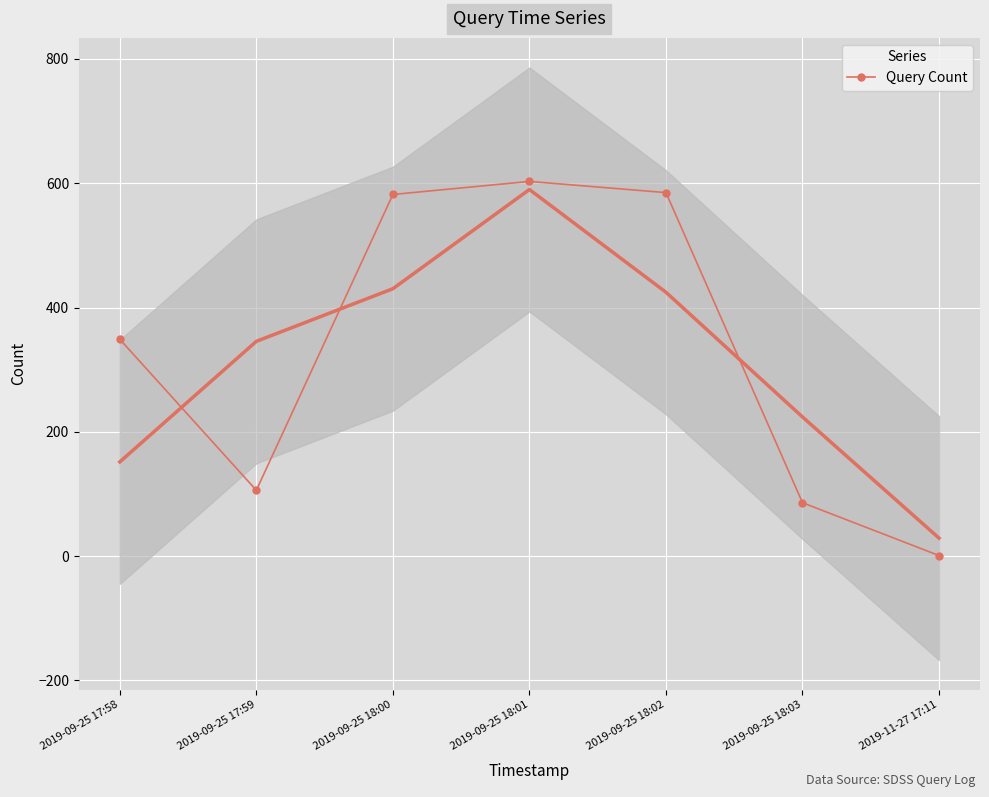

What is the minimum value shown in the chart?

1